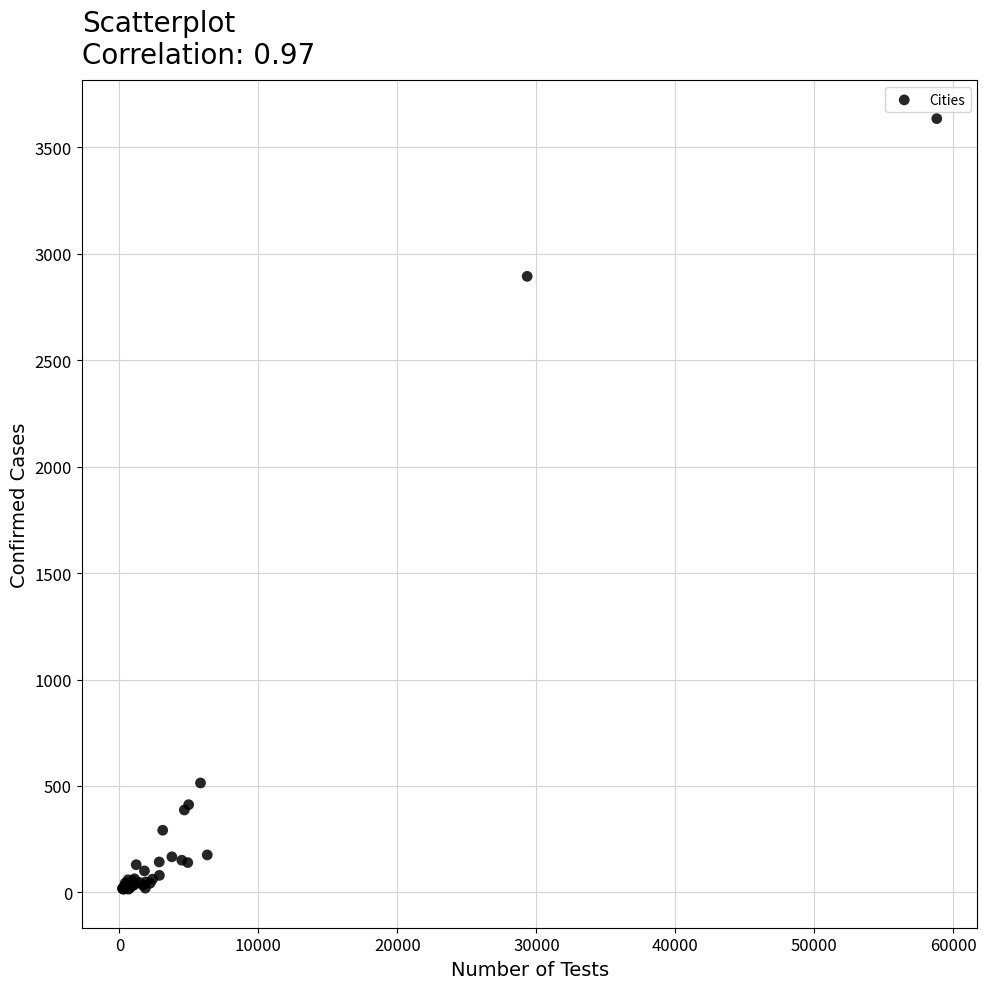

What Y value in the scatter plot is closest to 1825?

2894